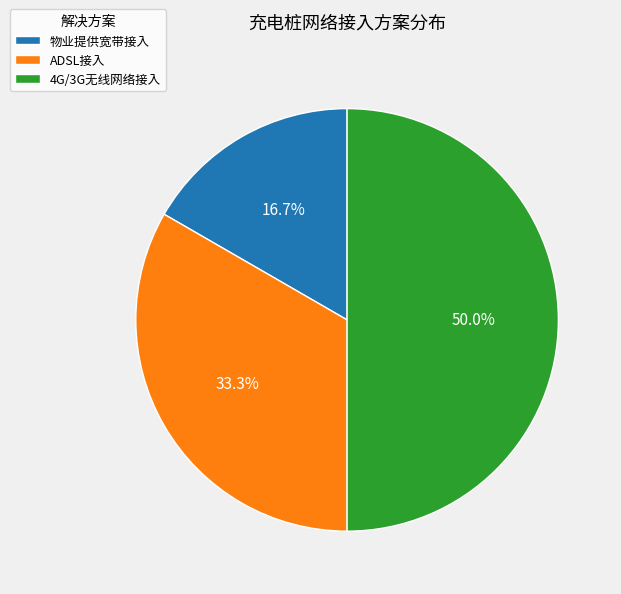

What is the total percentage of 物业提供宽带接入 and 4G/3G无线网络接入?

66.7%